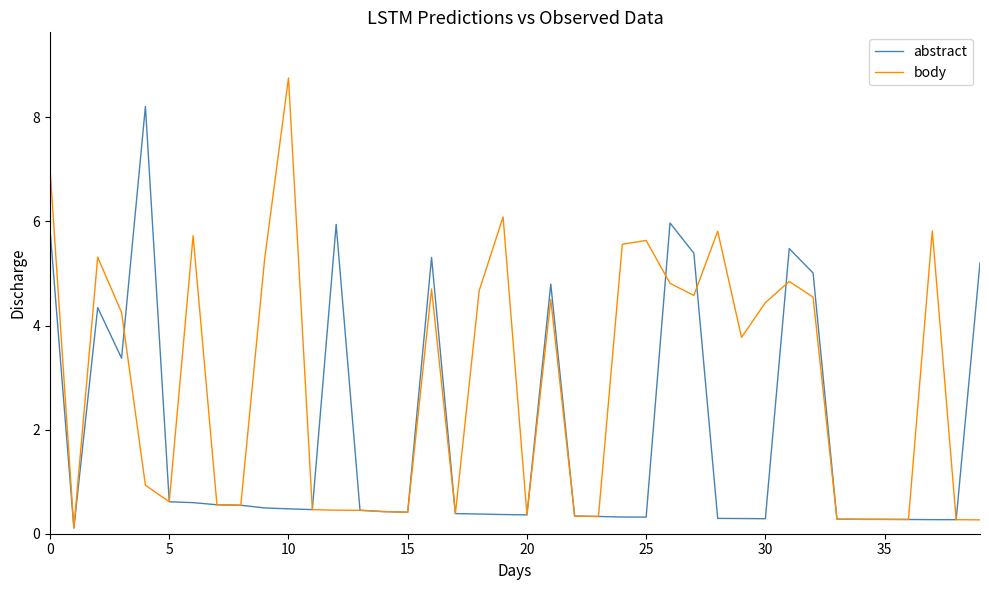

What is the maximum value shown in the chart?

8.8